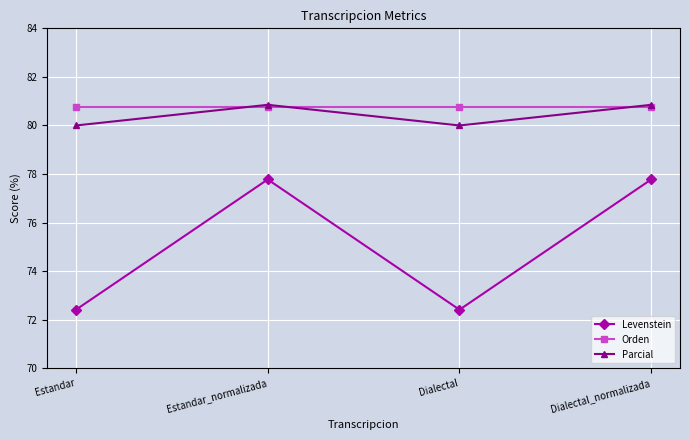

Does the chart have visible grid lines?

Yes